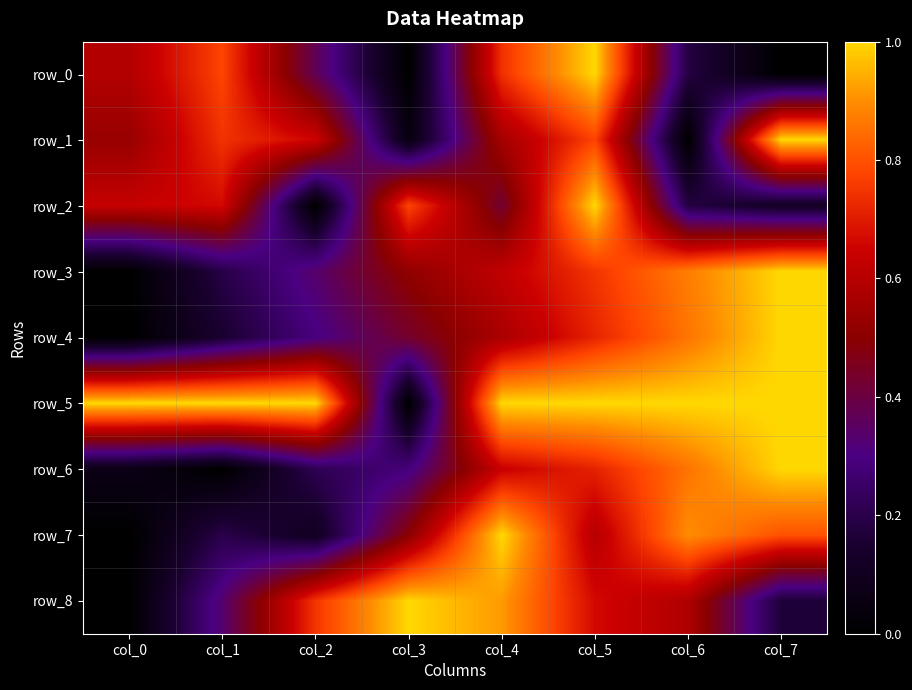

The row_1 series shows 0.7 at col_1. True or false?

True